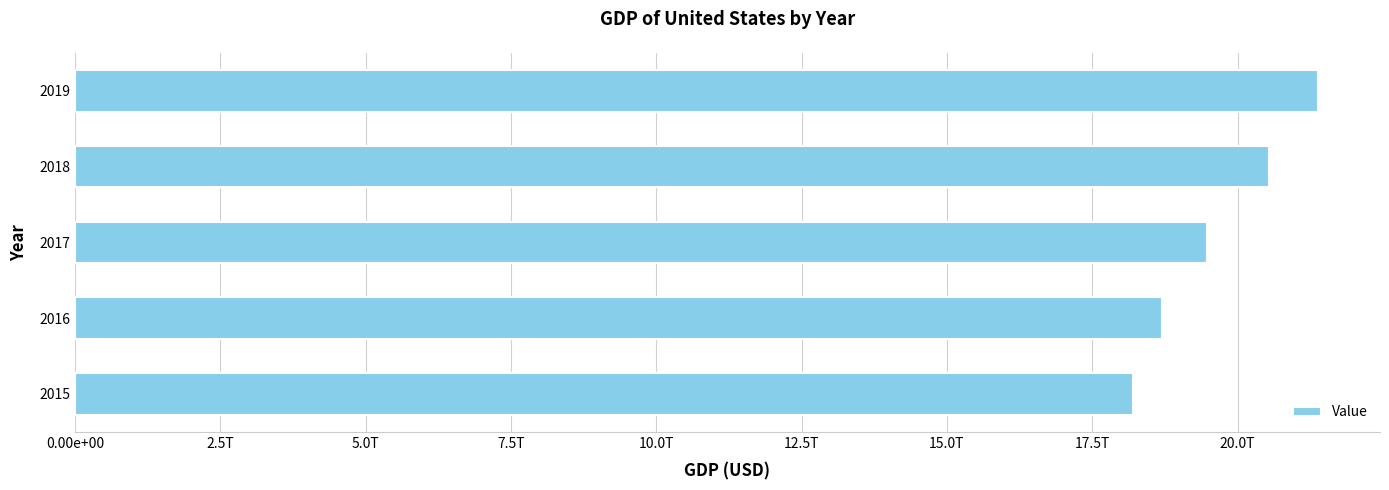

How many categories are shown in the chart?

5